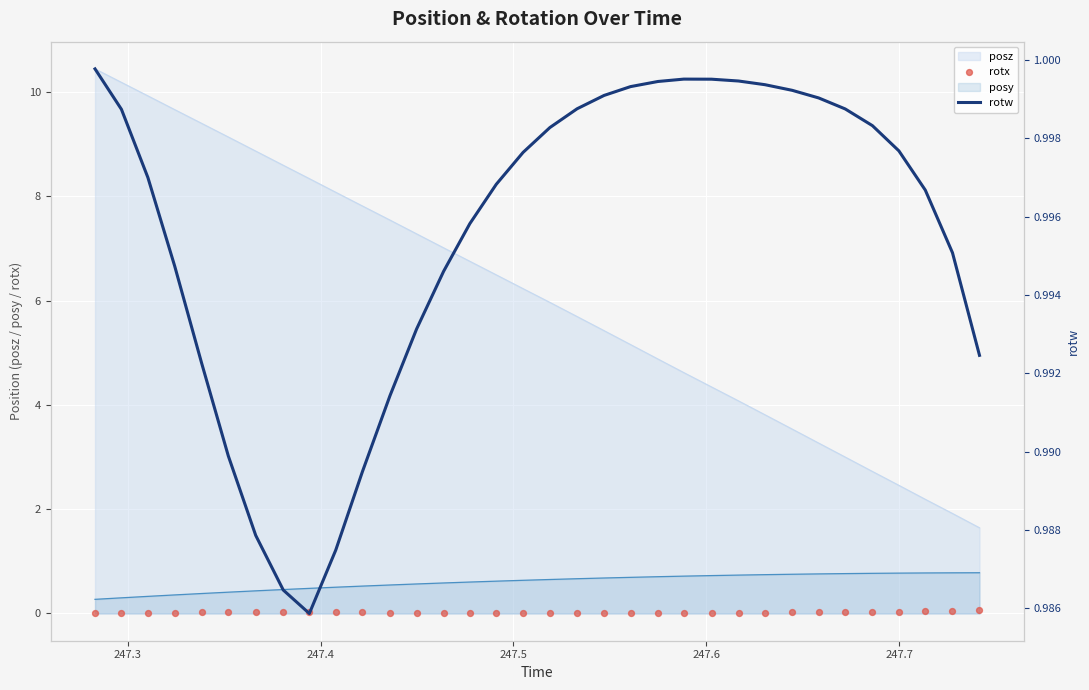

True or false: posy and posz cross at least once.

False